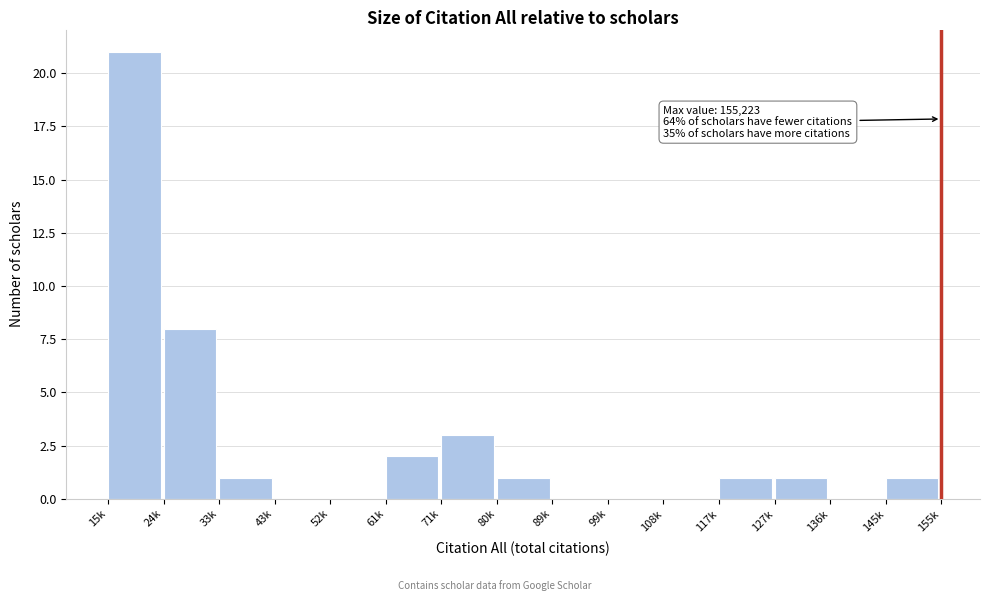

Reading left to right, transcribe all the data shown in this chart.

15k=21	24k=8	33k=1	43k=0	52k=0	61k=2	71k=3	80k=1	89k=0	99k=0	108k=0	117k=1	127k=1	136k=0	145k=1